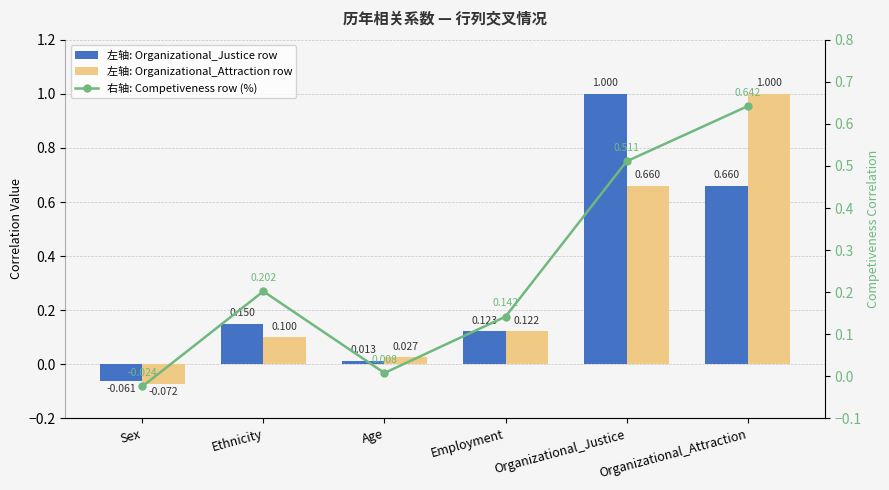

What is the sum of the Competiveness row values at Ethnicity and Organizational_Justice?

0.7